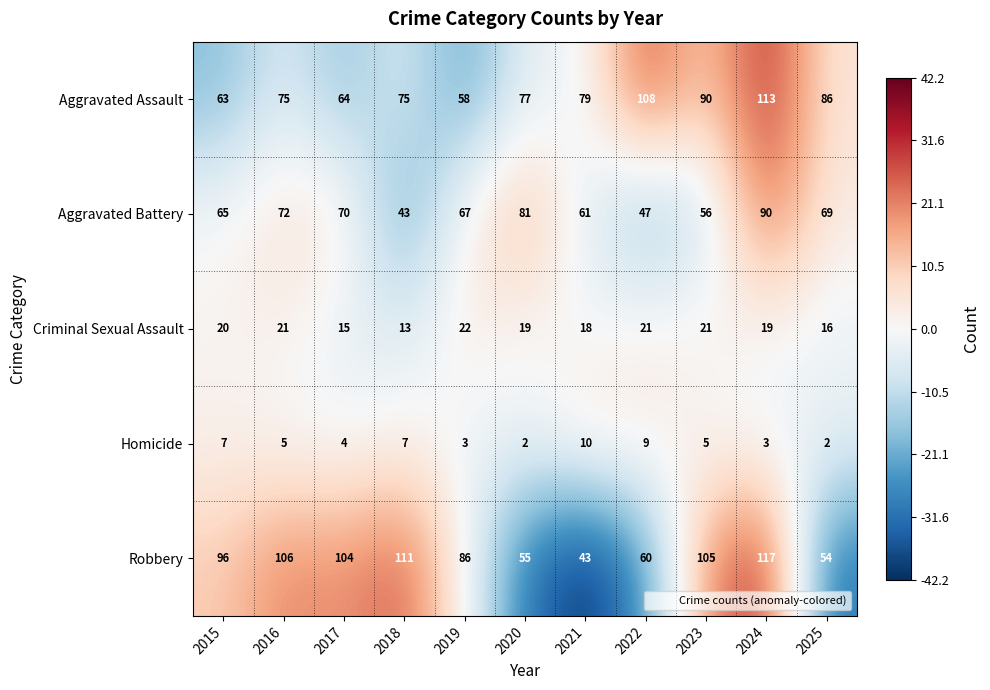

At which category is the sum across all series the highest?

2024